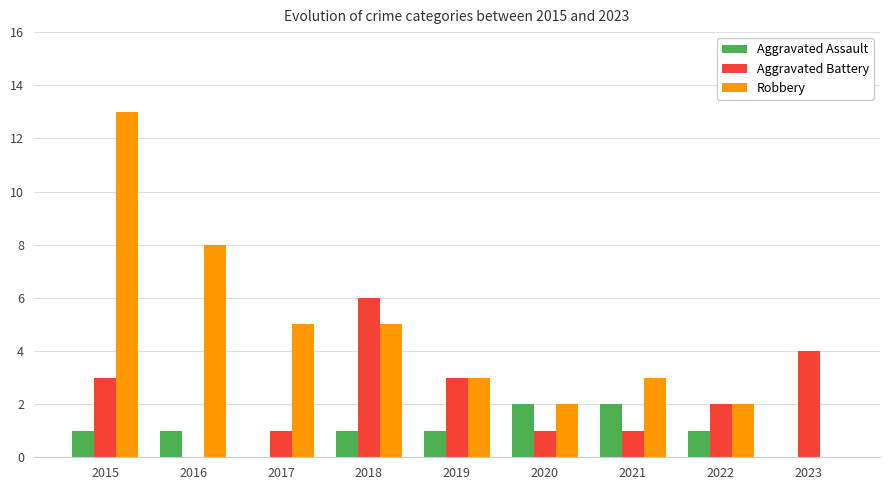

Between 2018 and 2019, which series saw the biggest shift?

Aggravated Battery